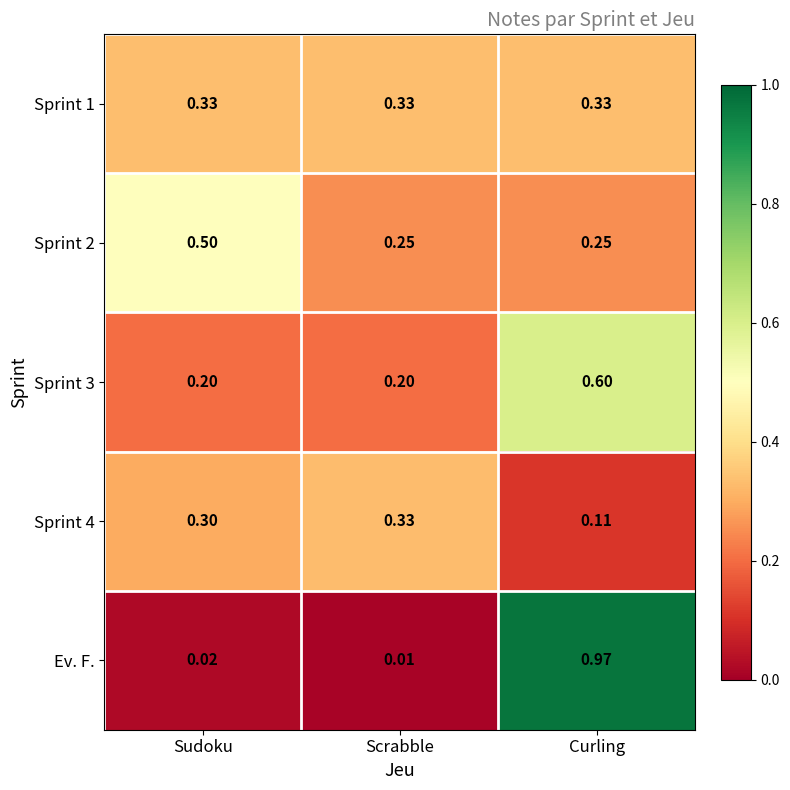

List the labels in order of Sprint 4 value, smallest first.

Curling, Sudoku, Scrabble